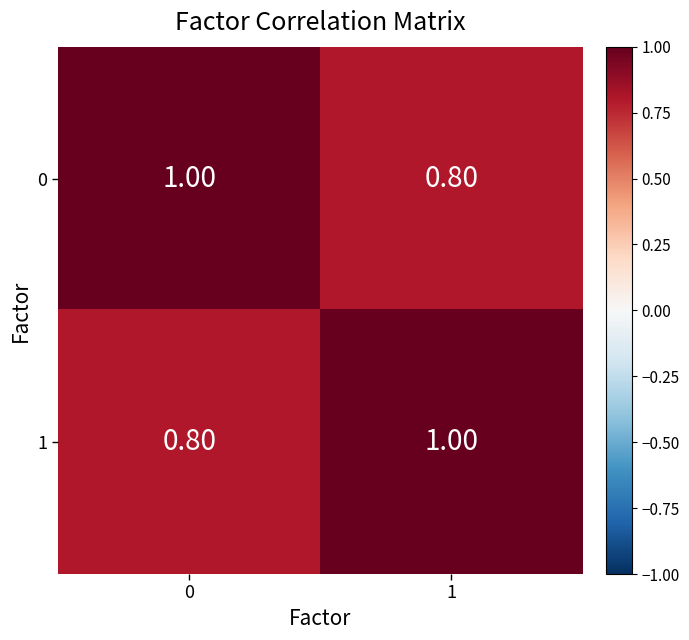

Rank the series at 1 from highest to lowest value.

1, 0